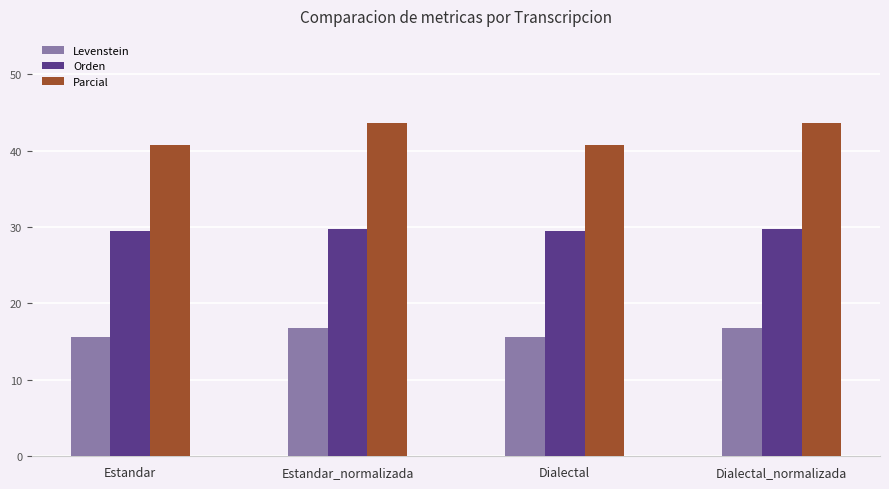

What is the difference between the maximum and second lowest values in the Levenstein series?

1.2